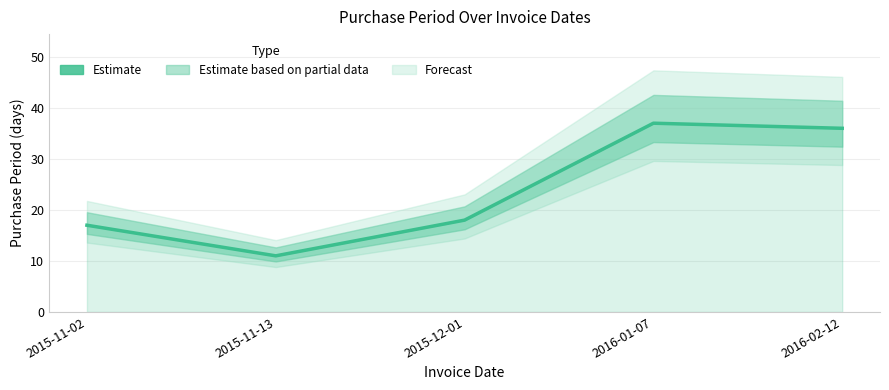

Between 2015-12-01 and 2016-02-12, which is larger?

2016-02-12